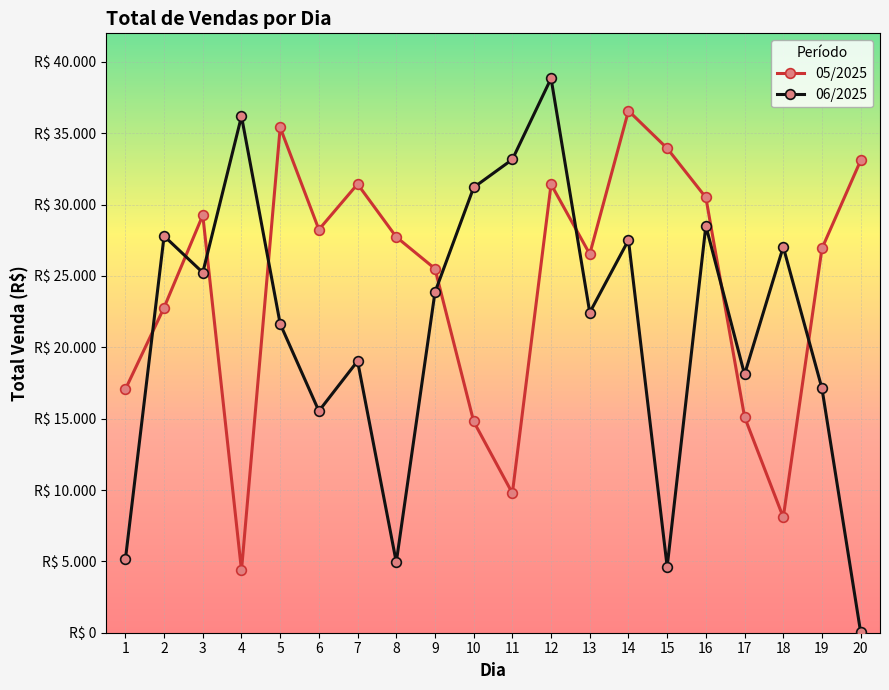

The 05/2025 series shows 8715.7 at 10. True or false?

False